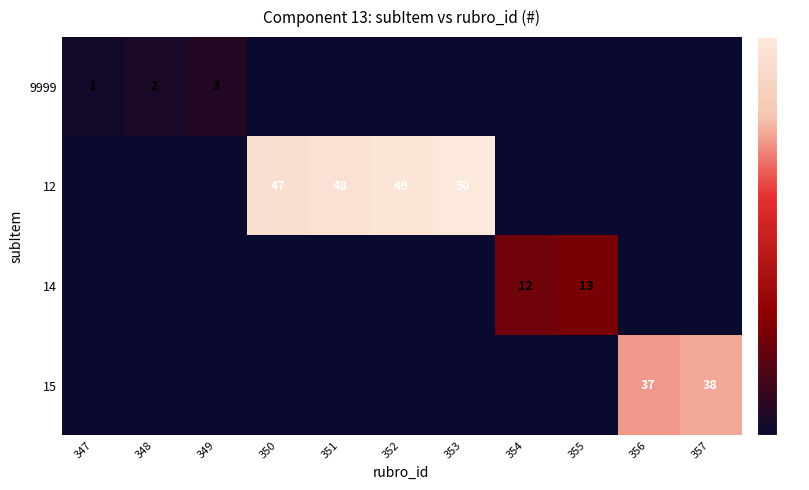

True or false: 9999 has a value of 1 at 348.

False